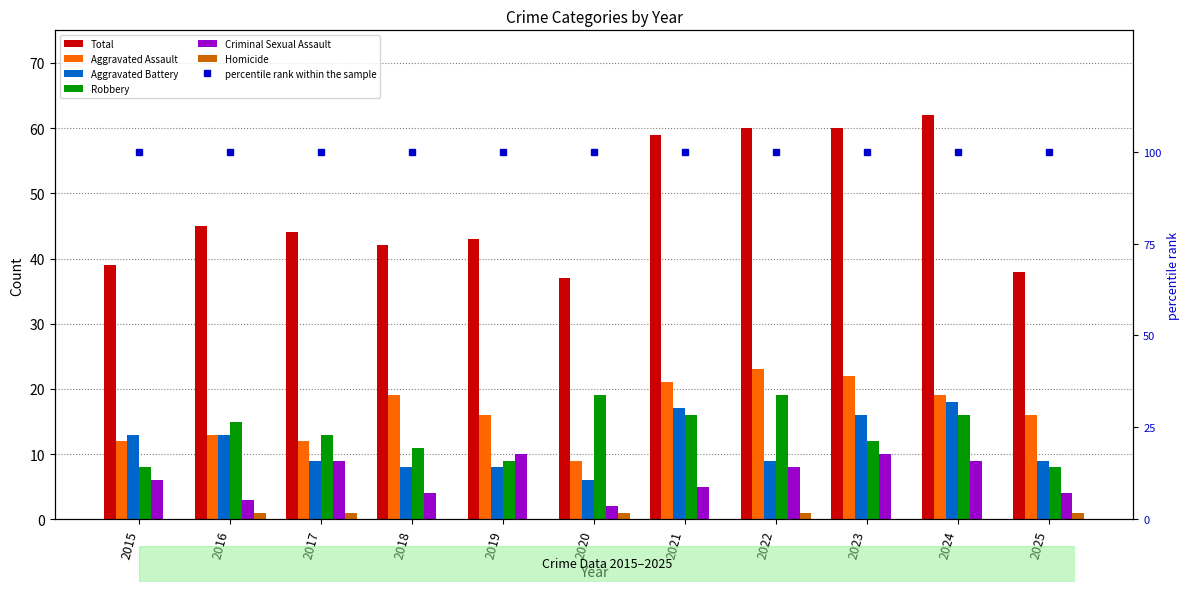

What is the average value of the Criminal Sexual Assault series?

6